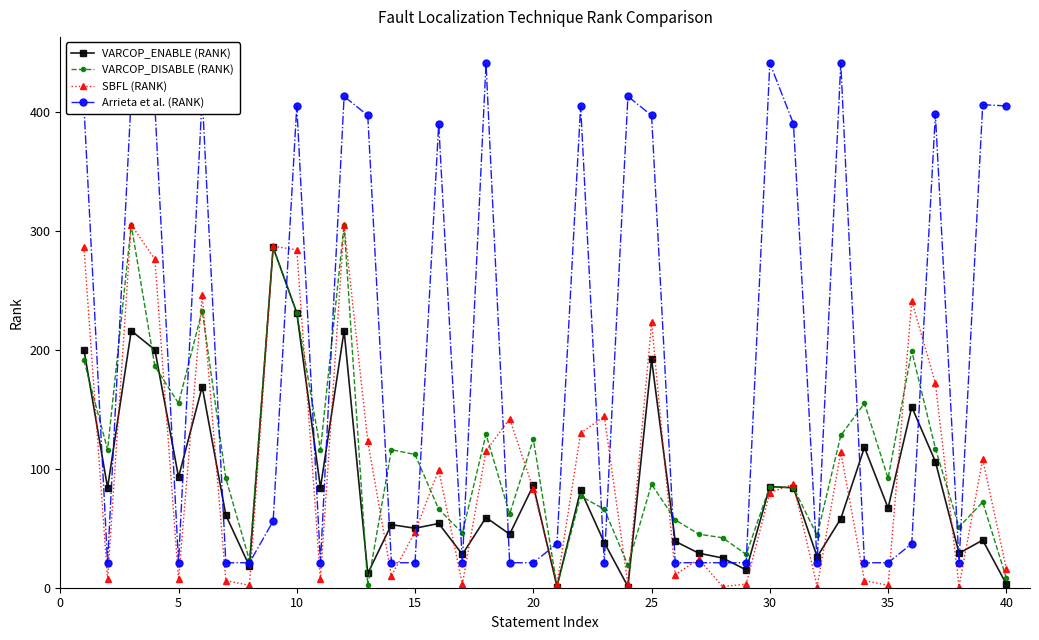

Which series has the widest spread of values?

Arrieta et al. (RANK)